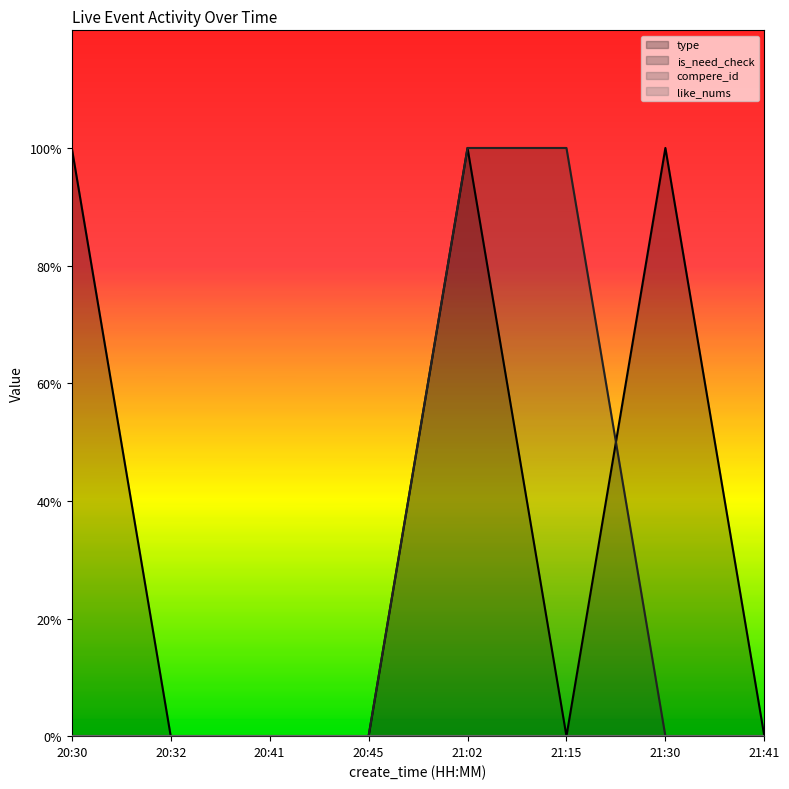

Is it true that is_need_check equals 0 at 21:30?

True